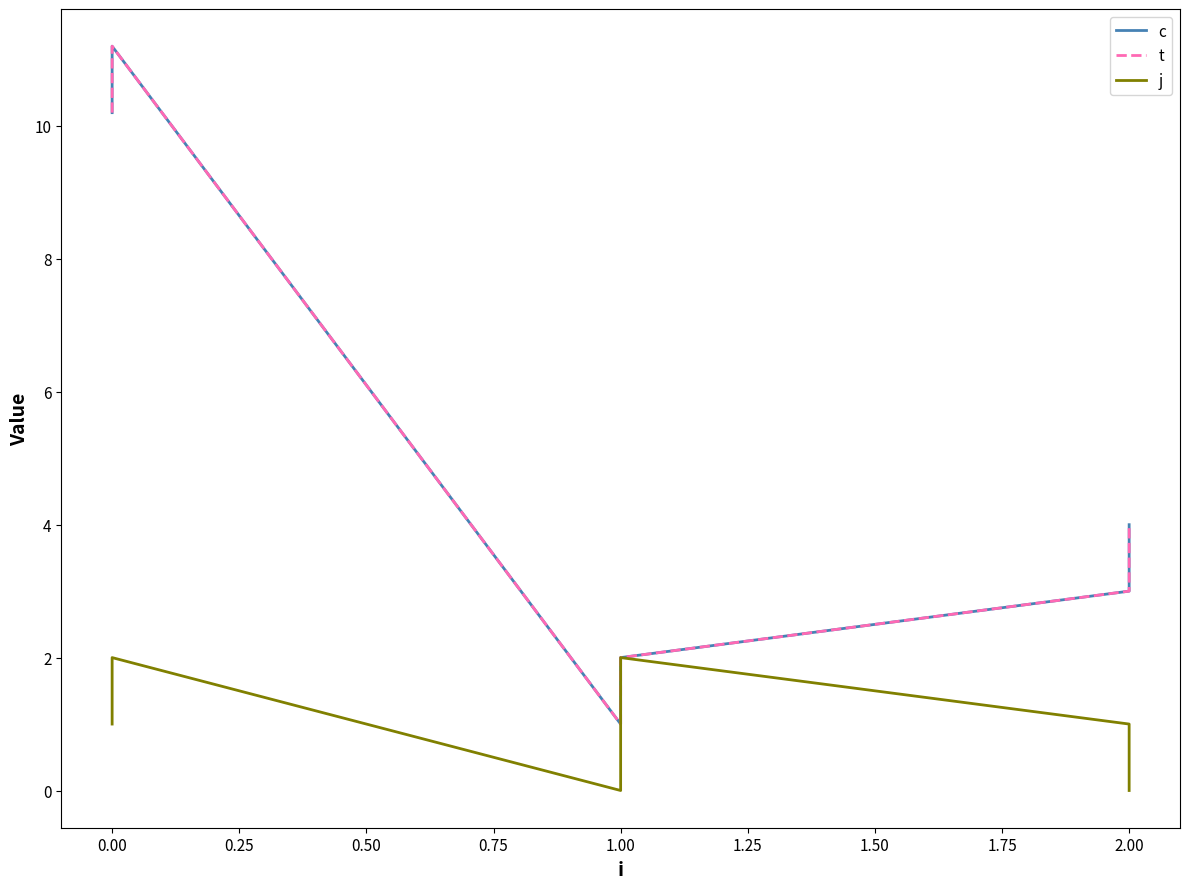

Between −0.25 and 0.75, which is larger?

−0.25